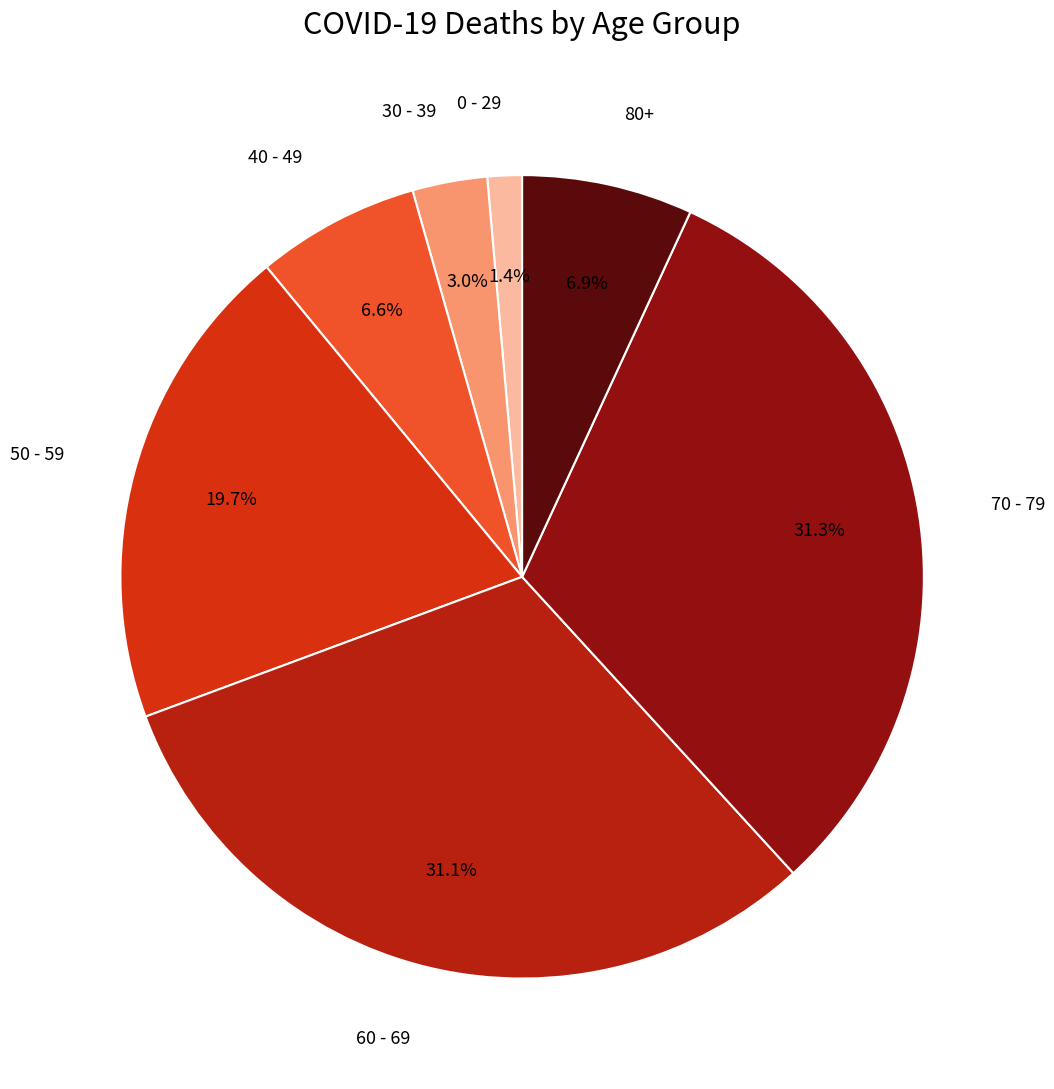

Is there a majority slice in this chart?

No